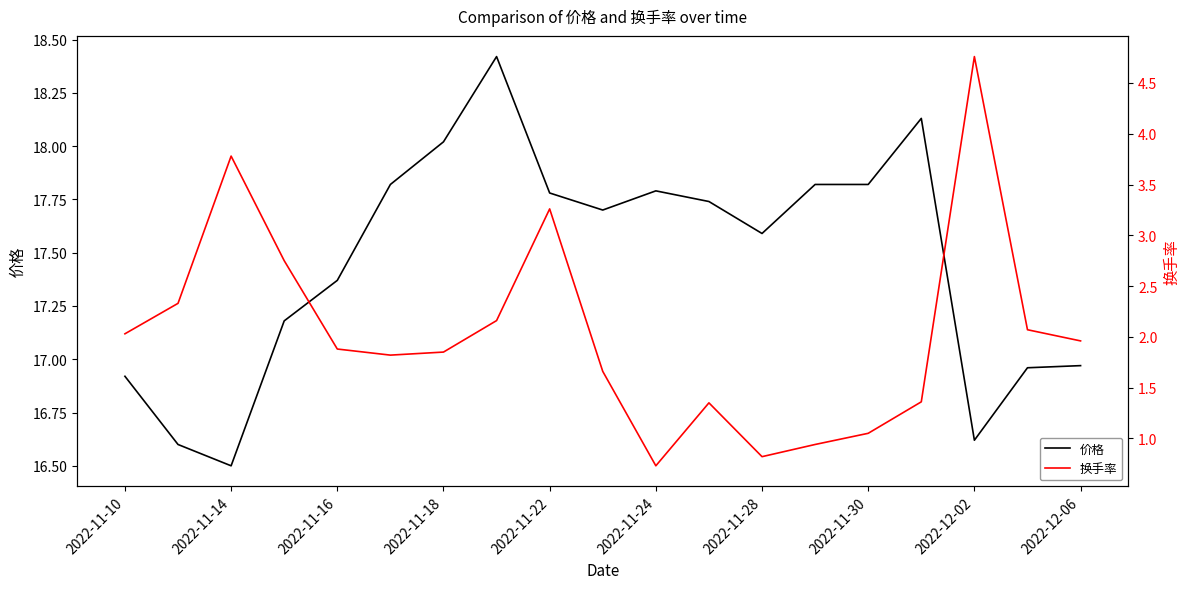

List the series in order of their peak value, lowest first.

换手率, 价格